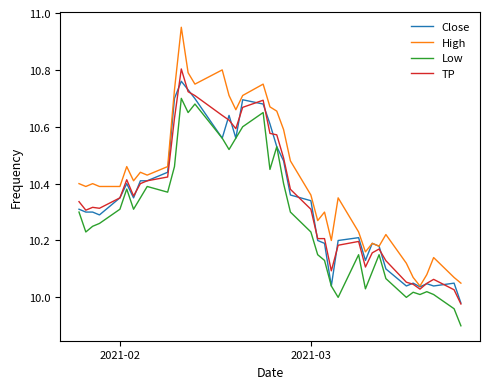

What is the minimum value shown in the chart?

9.9